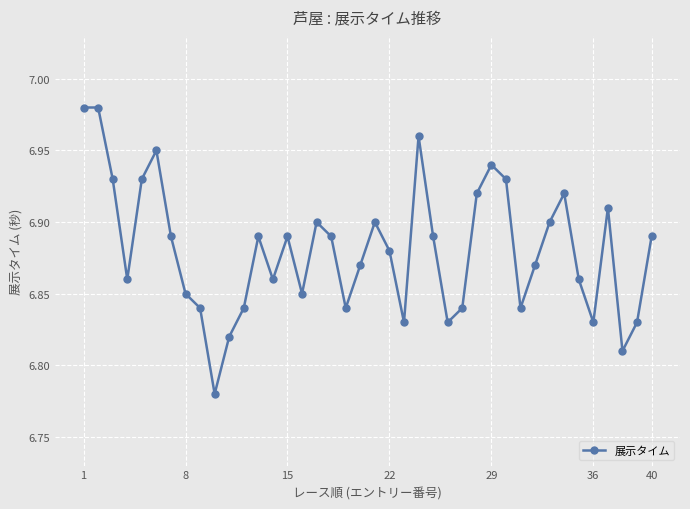

How many points are lower than both their immediate neighbors (excluding endpoints)?

10